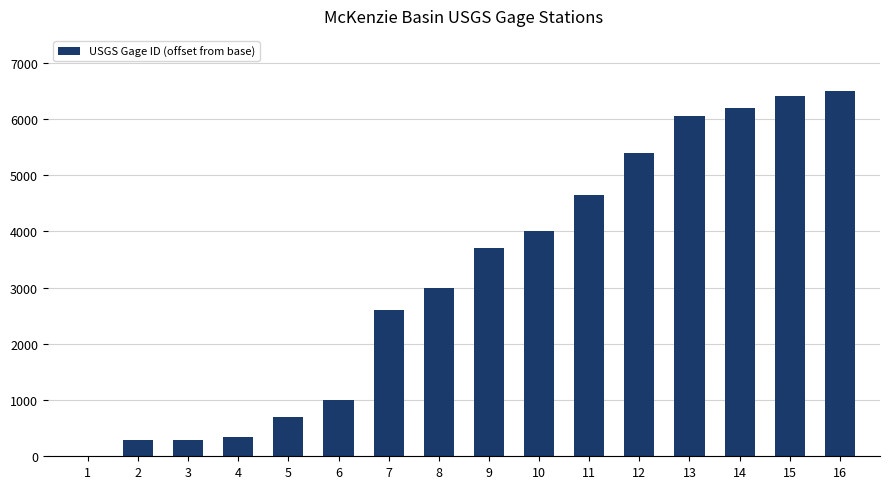

What is the change in value from 1 to 5?

+700